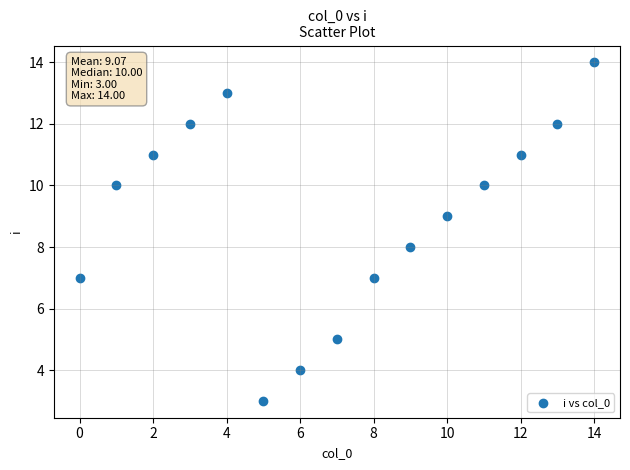

What is the range of Y values (max minus min)?

11